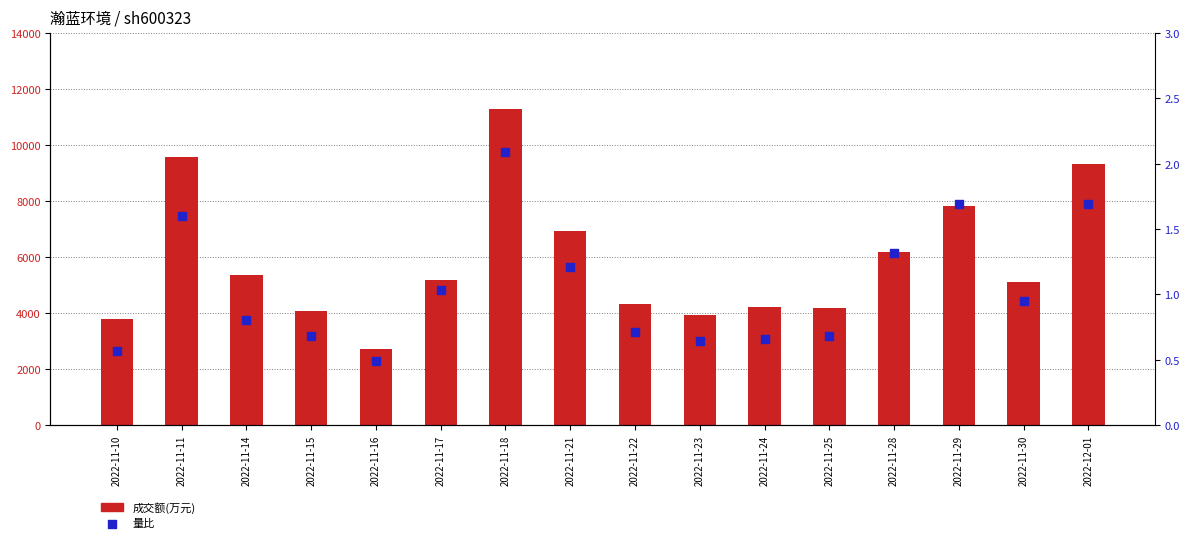

Which series contains the highest Y value?

成交额(万元)